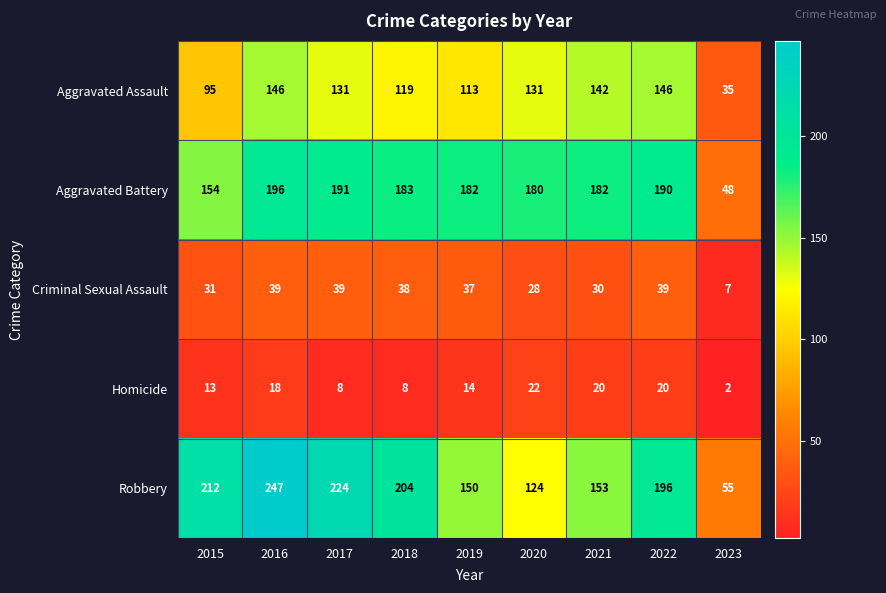

List the series in order of their peak value, highest first.

Robbery, Aggravated Battery, Aggravated Assault, Criminal Sexual Assault, Homicide